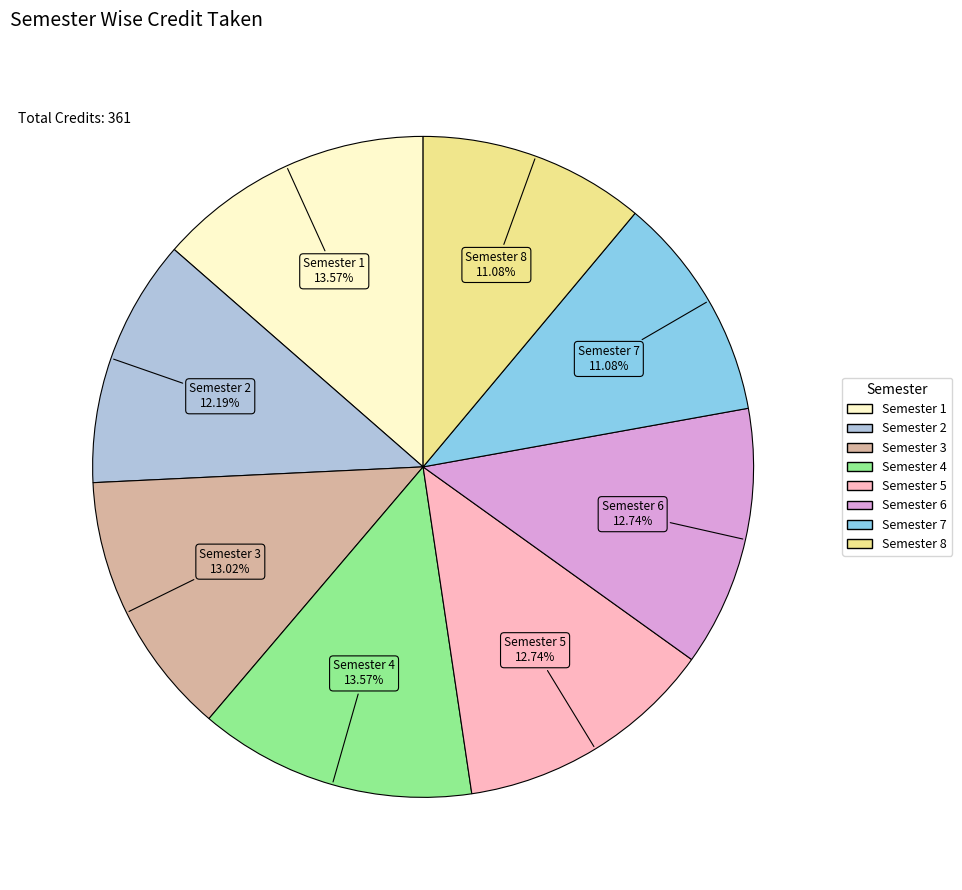

What is the total percentage of Semester 2 and Semester 8?

23.3%